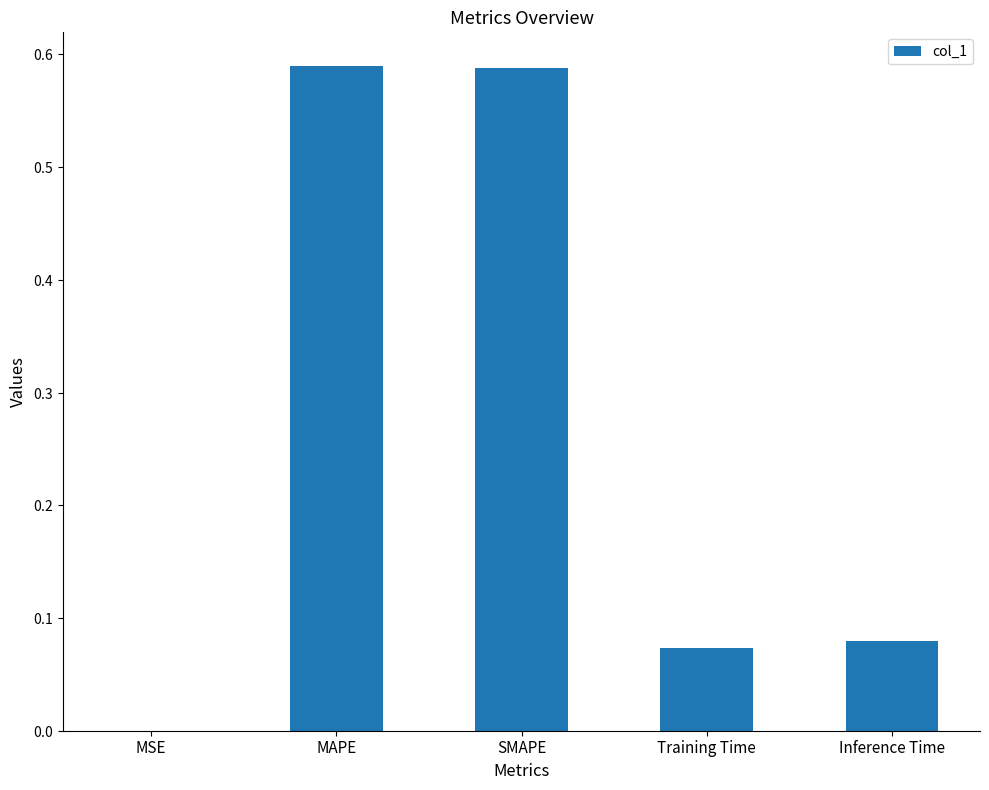

Are the bars horizontal?

No